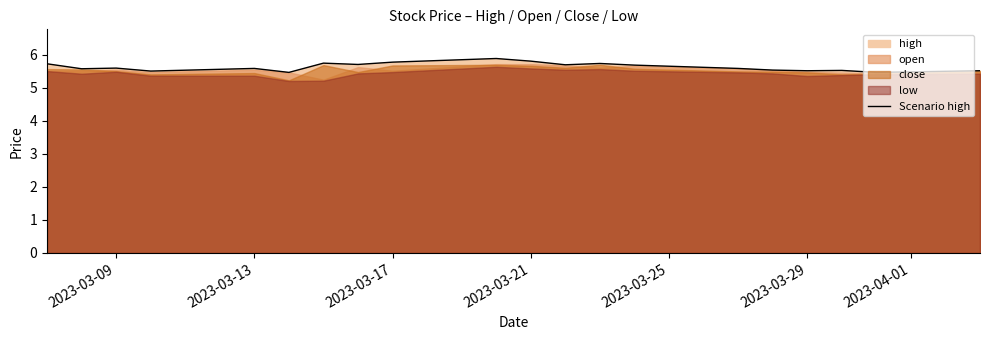

True or false: Scenario high has a value of 3.5 at 2023-03-21.

False